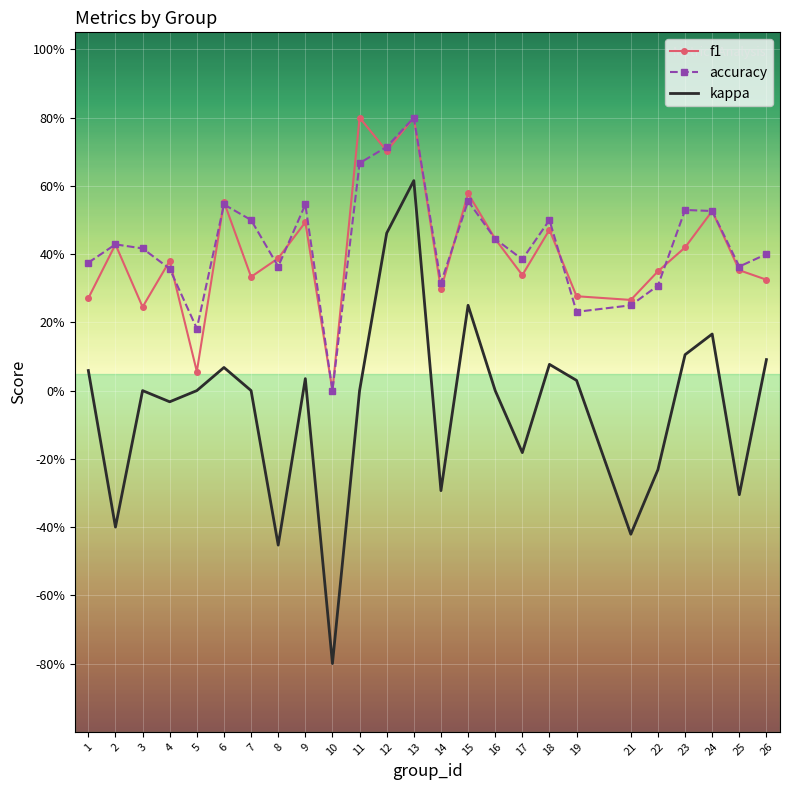

What are all the series names shown in the legend?

f1, accuracy, kappa